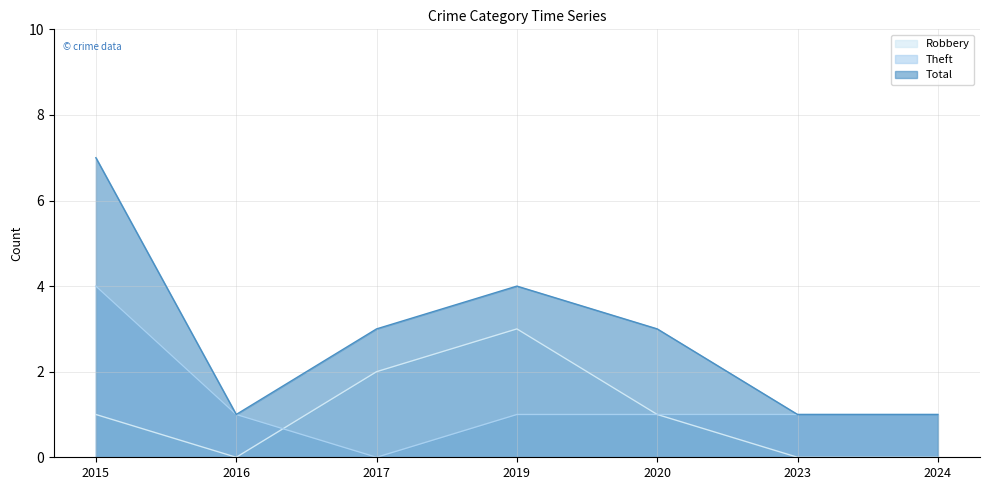

How many interior local peaks does the Robbery series have?

1